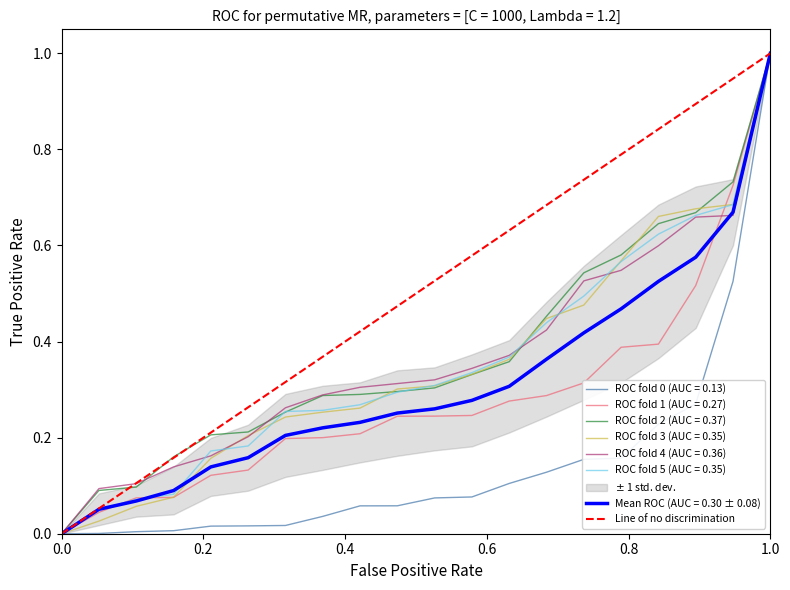

What is the highest value of the ROC fold 1 (AUC = 0.27) series?

1.0